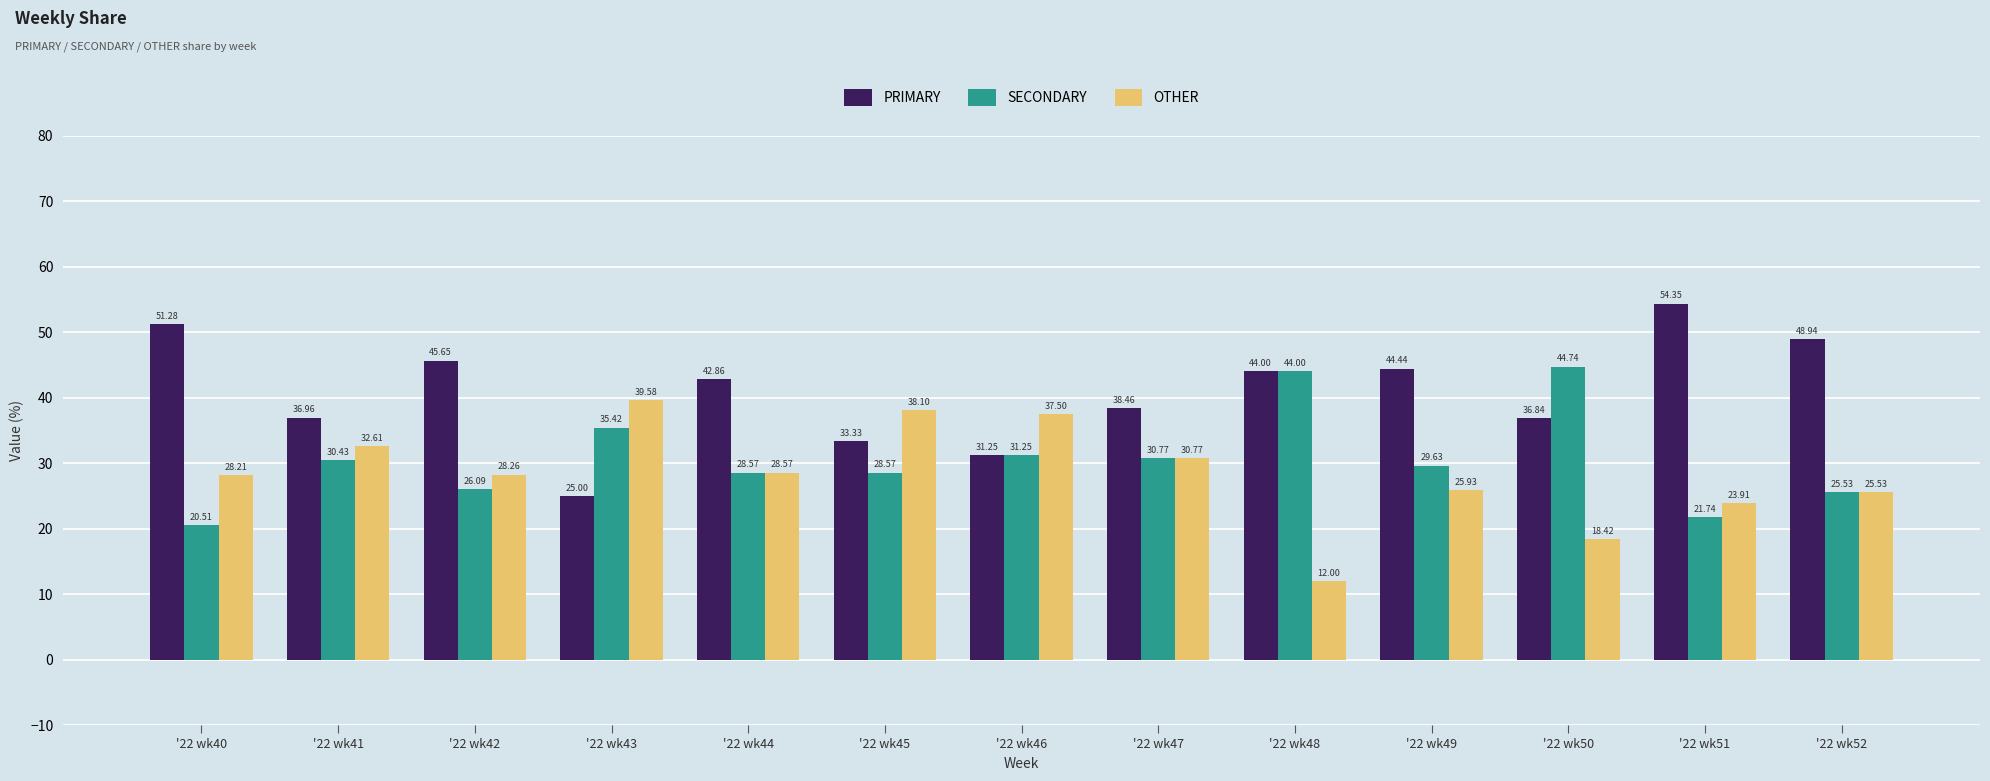

True or false: PRIMARY has a value of 25.0 at '22 wk43.

True